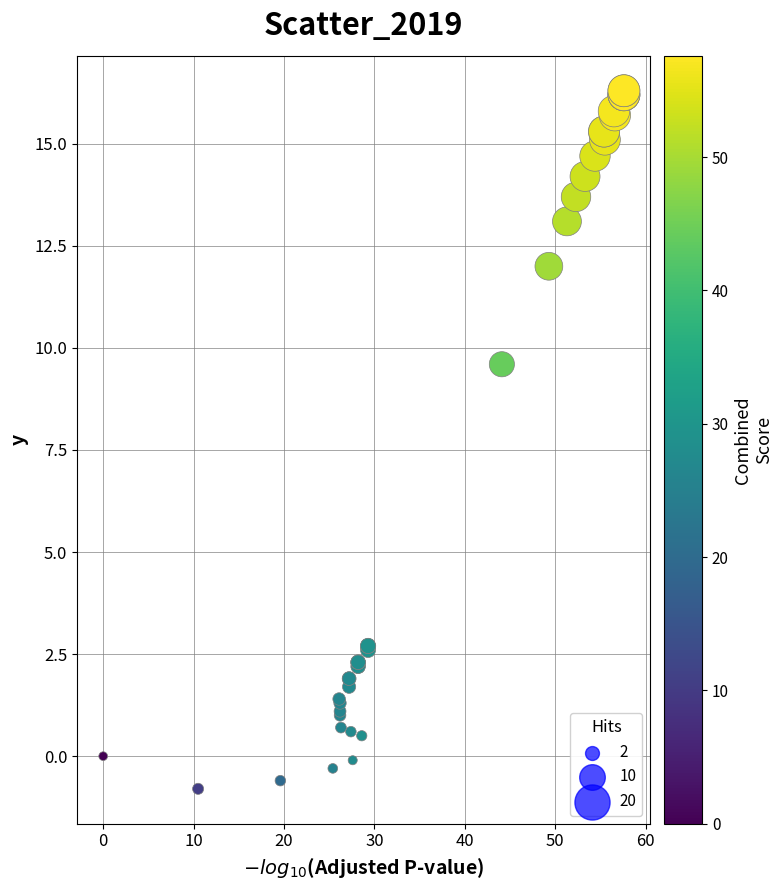

What Y value in the scatter plot is closest to 7?

9.6